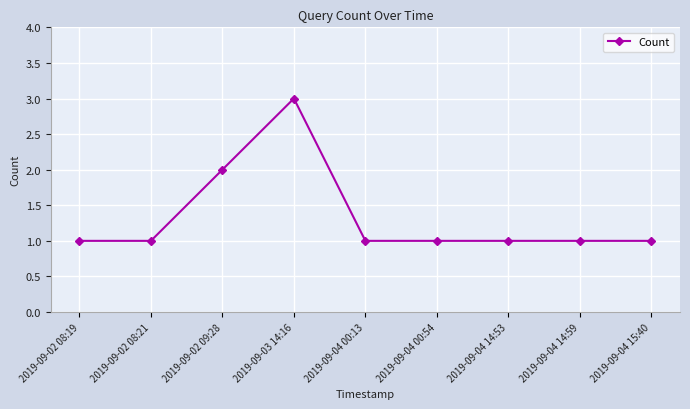

Where is the first local maximum?

2019-09-03 14:16